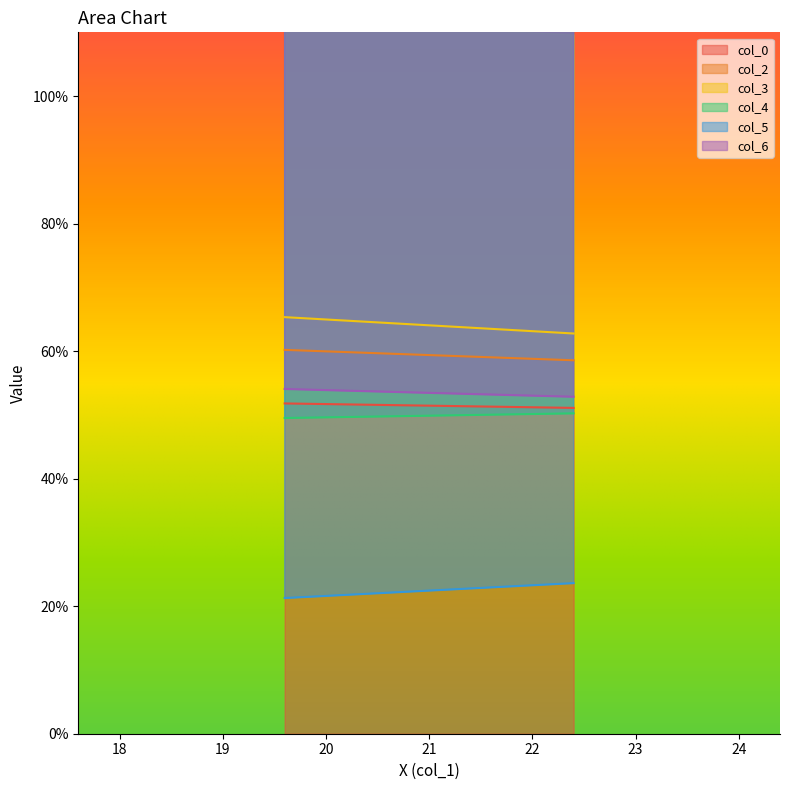

Where does the col_2 series first go above 60?

1